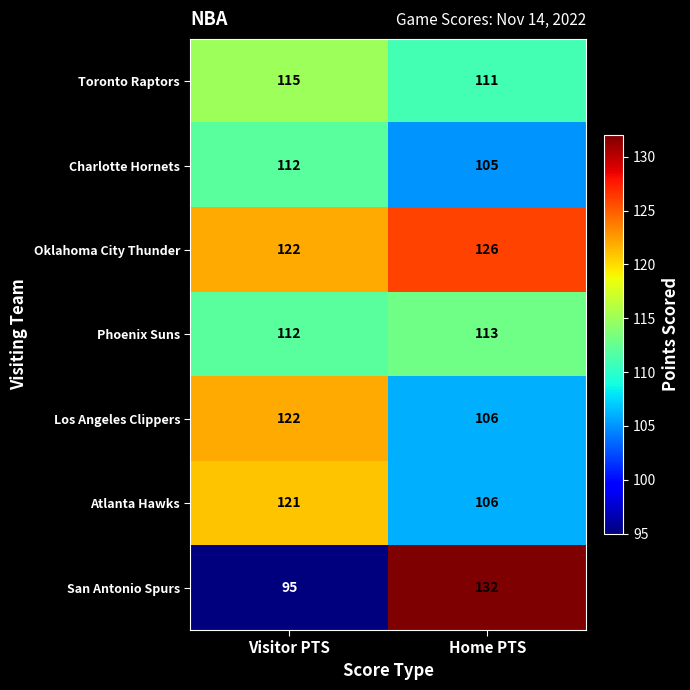

What is the minimum value shown in the chart?

95